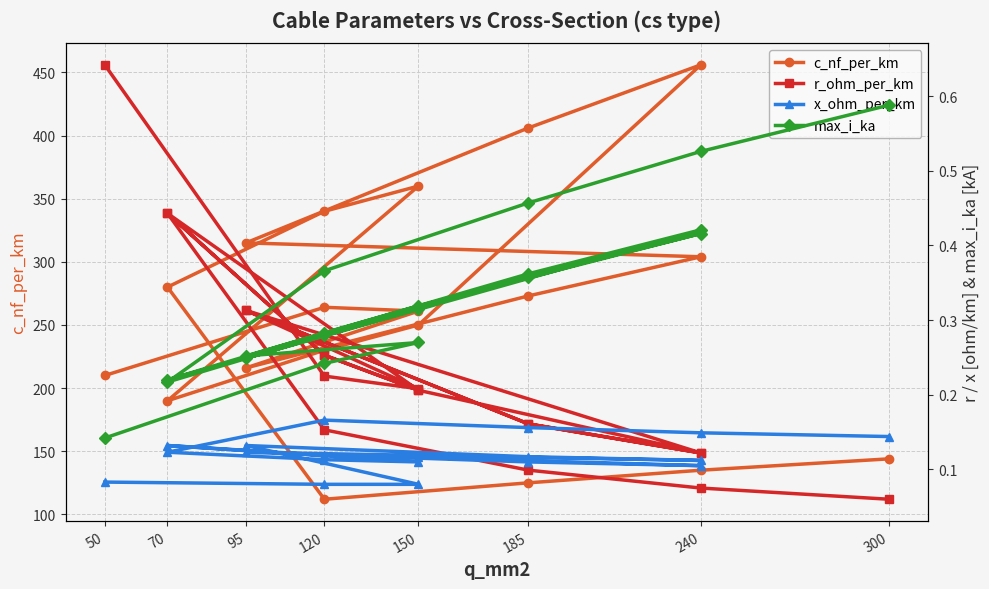

Is this an area chart (filled region under the line)?

No